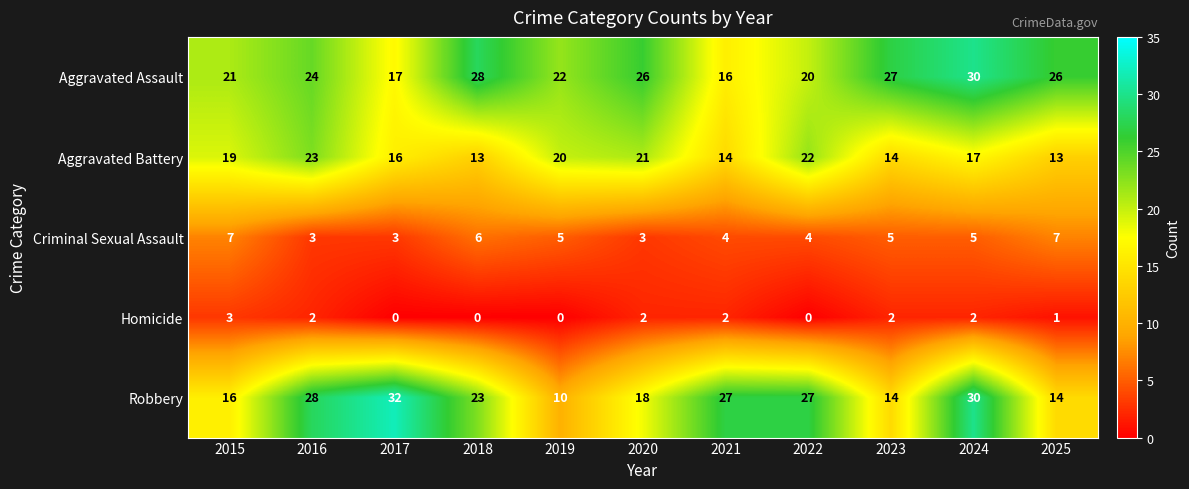

What is the difference between the highest and lowest values at 2015?

18